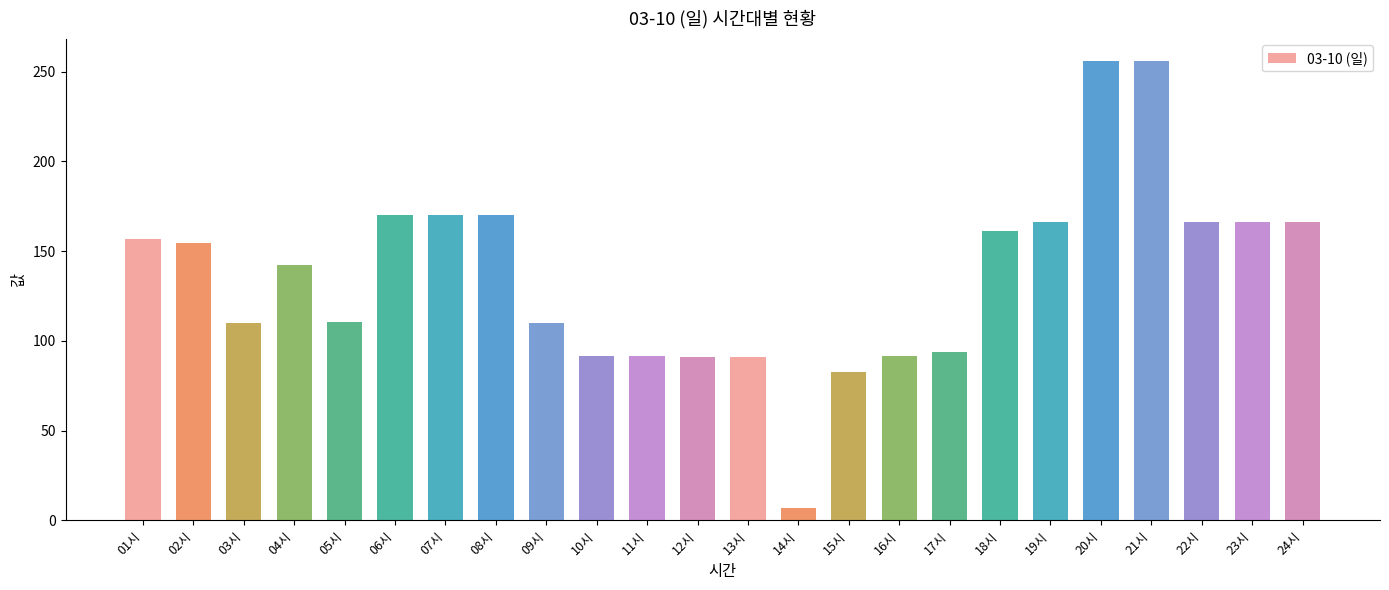

Which category has the lowest value across all series?

14시